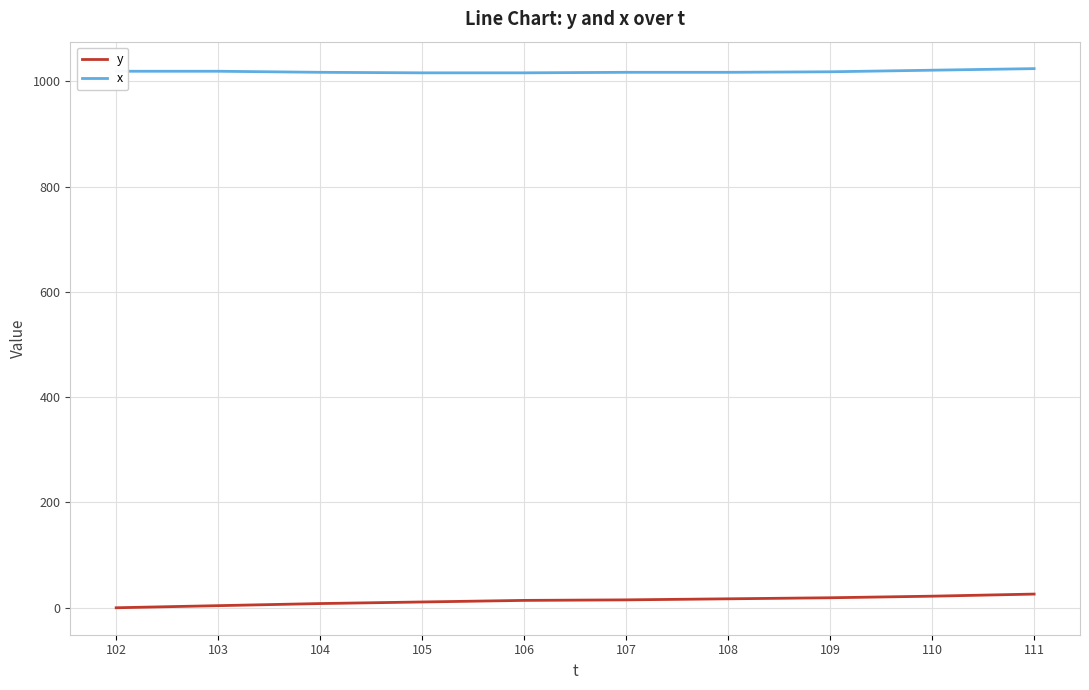

What is the maximum value for x?

1024